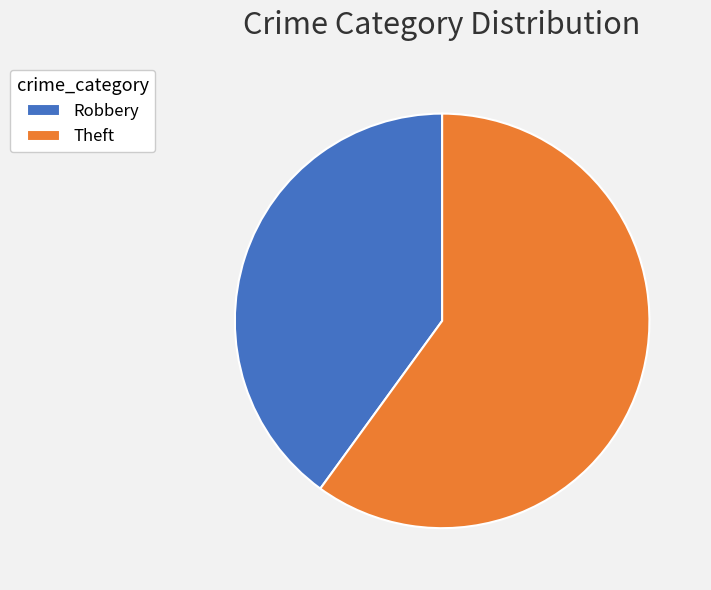

Approximately how many times larger is the value at Theft compared to Robbery?

1.5